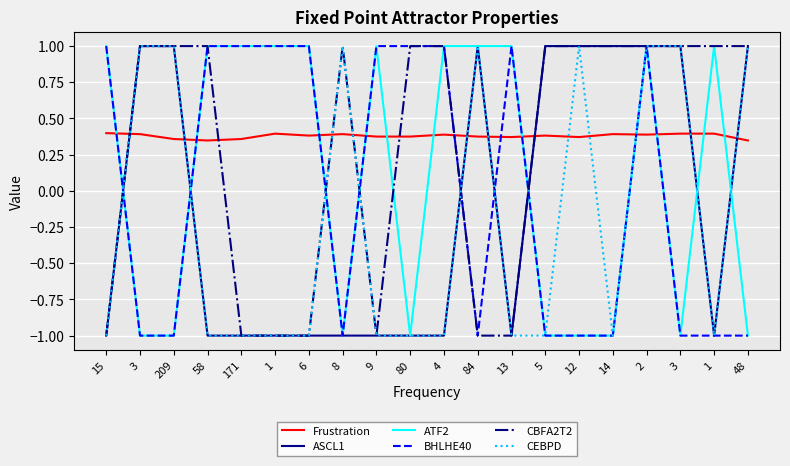

How many negative values does the ATF2 series have?

9